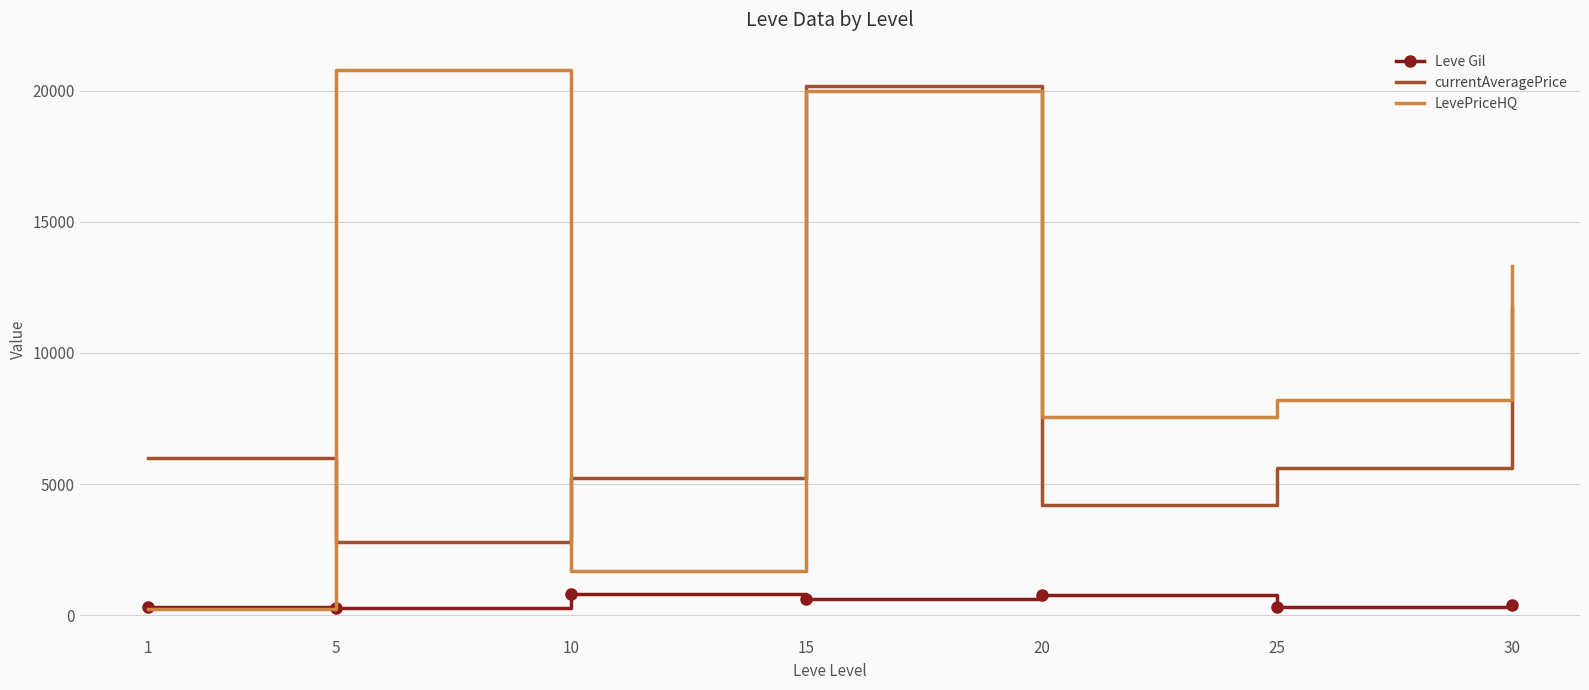

What is the greatest value displayed?

20800.8